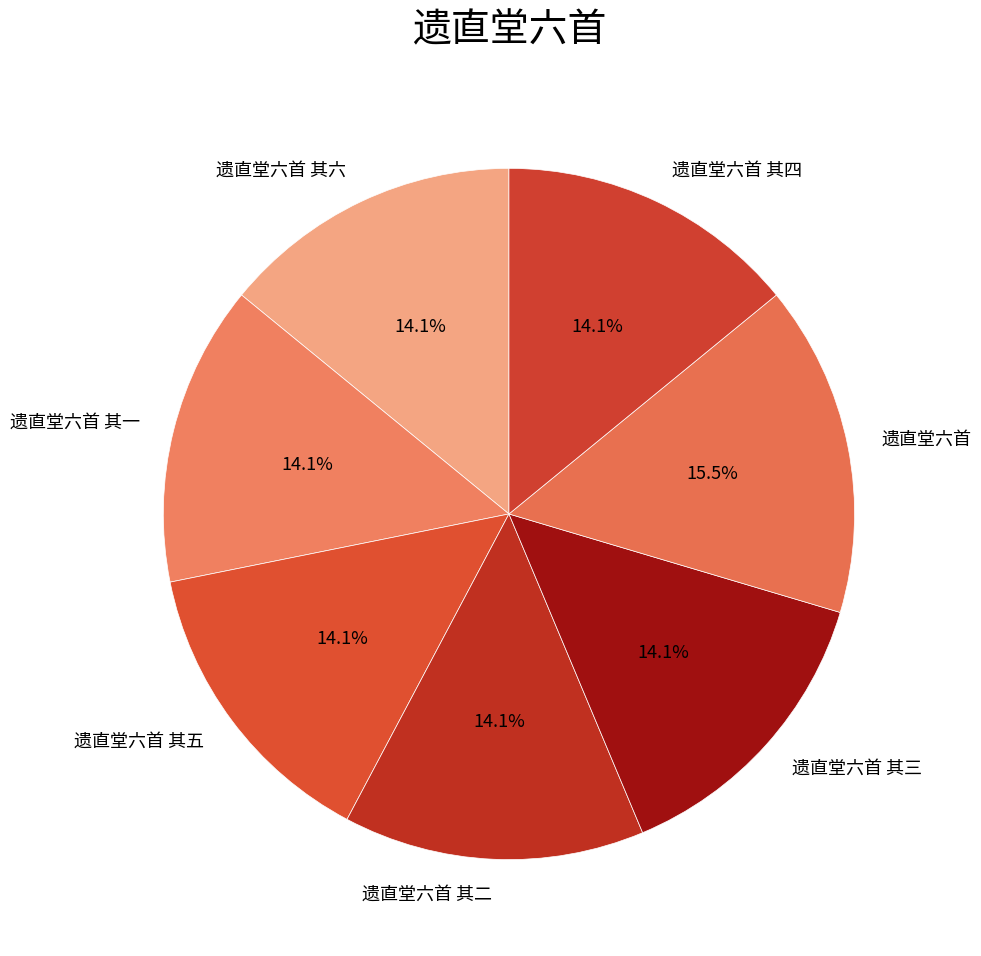

The 遗直堂六首 其四 slice represents 14% of the pie. True or false?

True